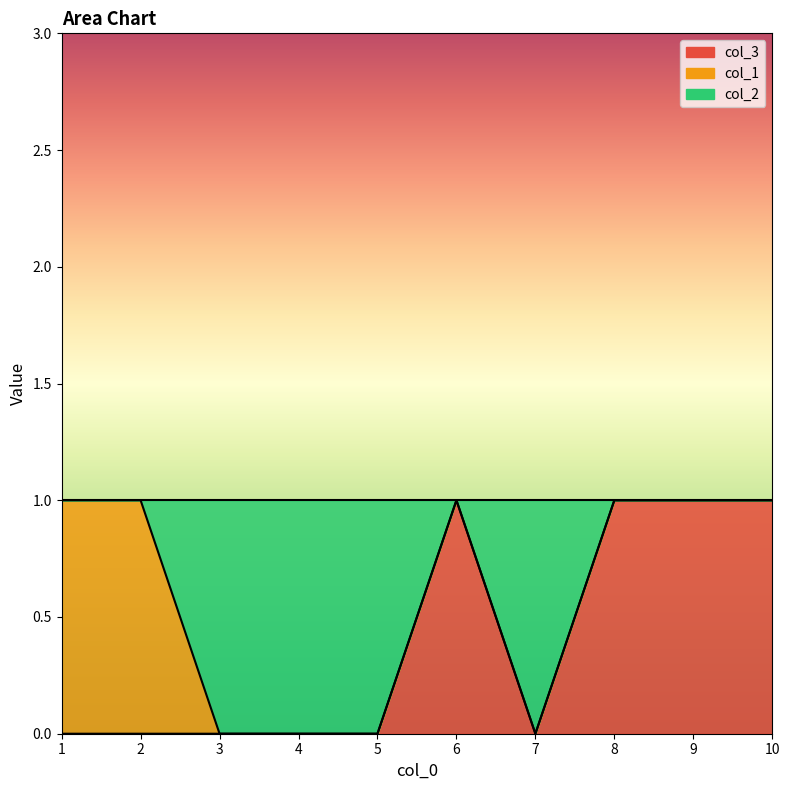

True or false: col_3 has more than 1 points higher than both neighbors.

False